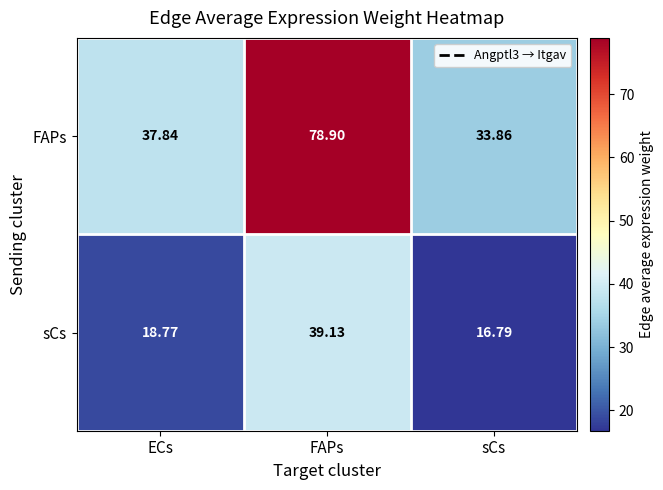

At which label is FAPs closest to 56?

ECs